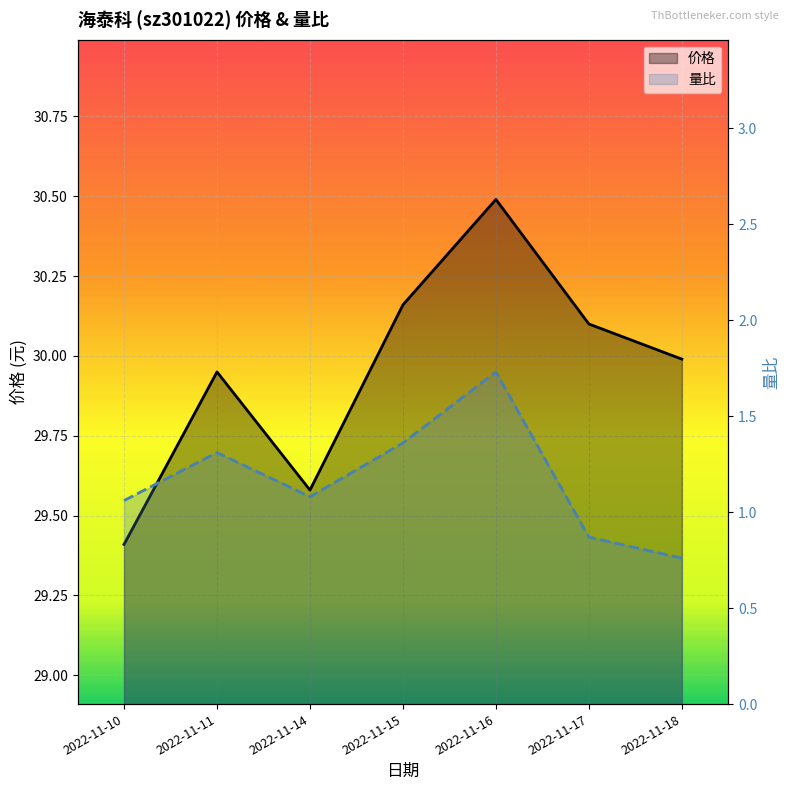

At which category is the sum across all series the highest?

2022-11-16